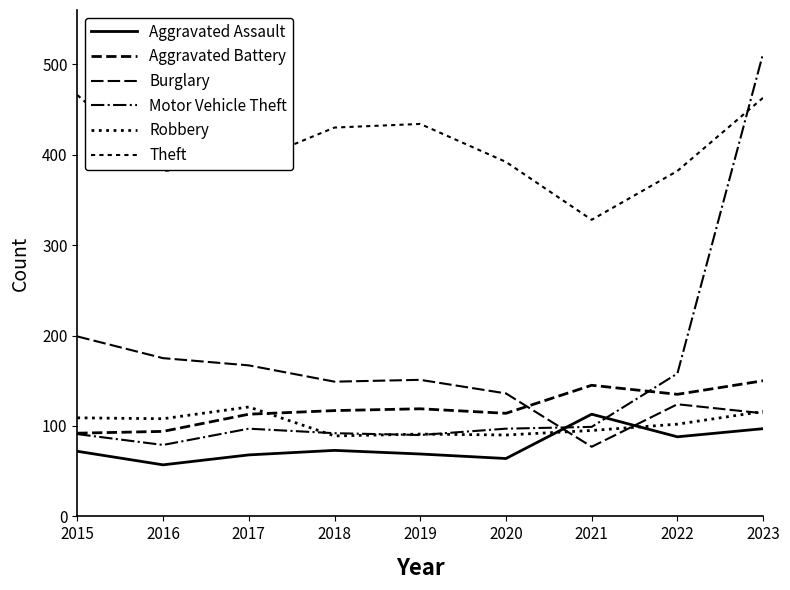

How many lines are shown in the chart?

6